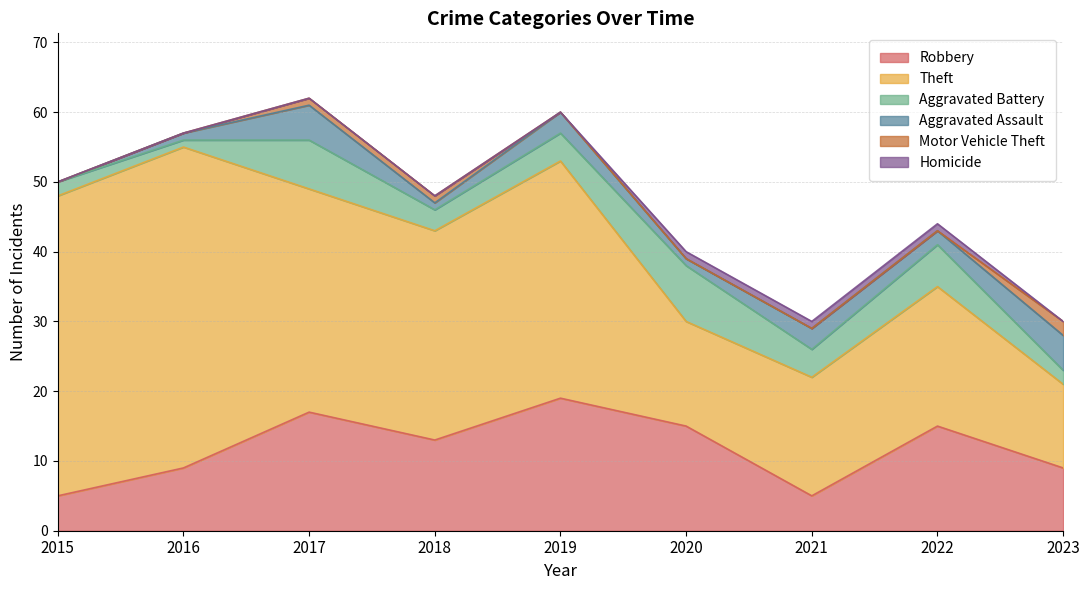

Count the number of categories in the chart.

9